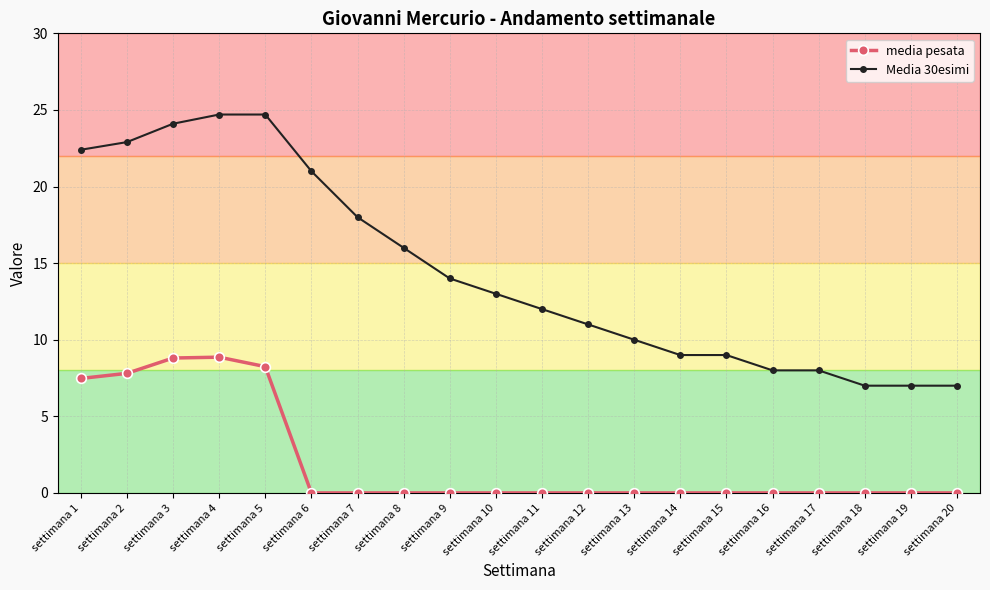

Rank the series by their average value, from highest to lowest.

Media 30esimi, media pesata